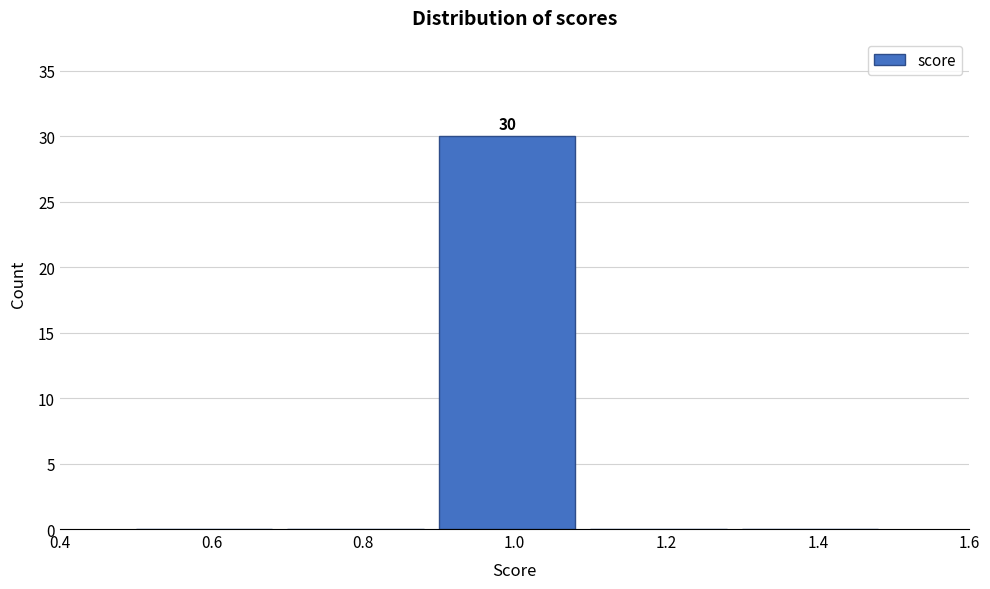

Over which range of the x-axis is the bar tallest?

0.9 to 1.1